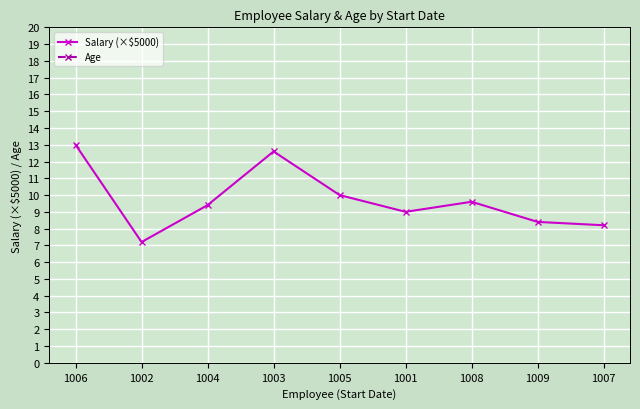

How many data points in Age are less than 31?

3